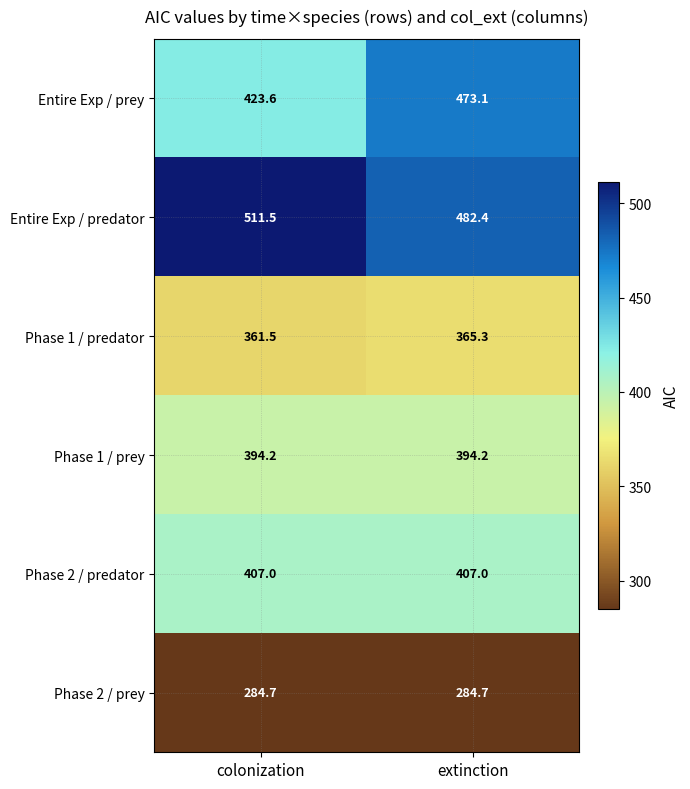

Reading left to right, list all the values displayed in this chart.

Entire Exp / prey: 423.6	473.1
Entire Exp / predator: 511.5	482.4
Phase 1 / predator: 361.5	365.3
Phase 1 / prey: 394.2	394.2
Phase 2 / predator: 407.0	407.0
Phase 2 / prey: 284.7	284.7